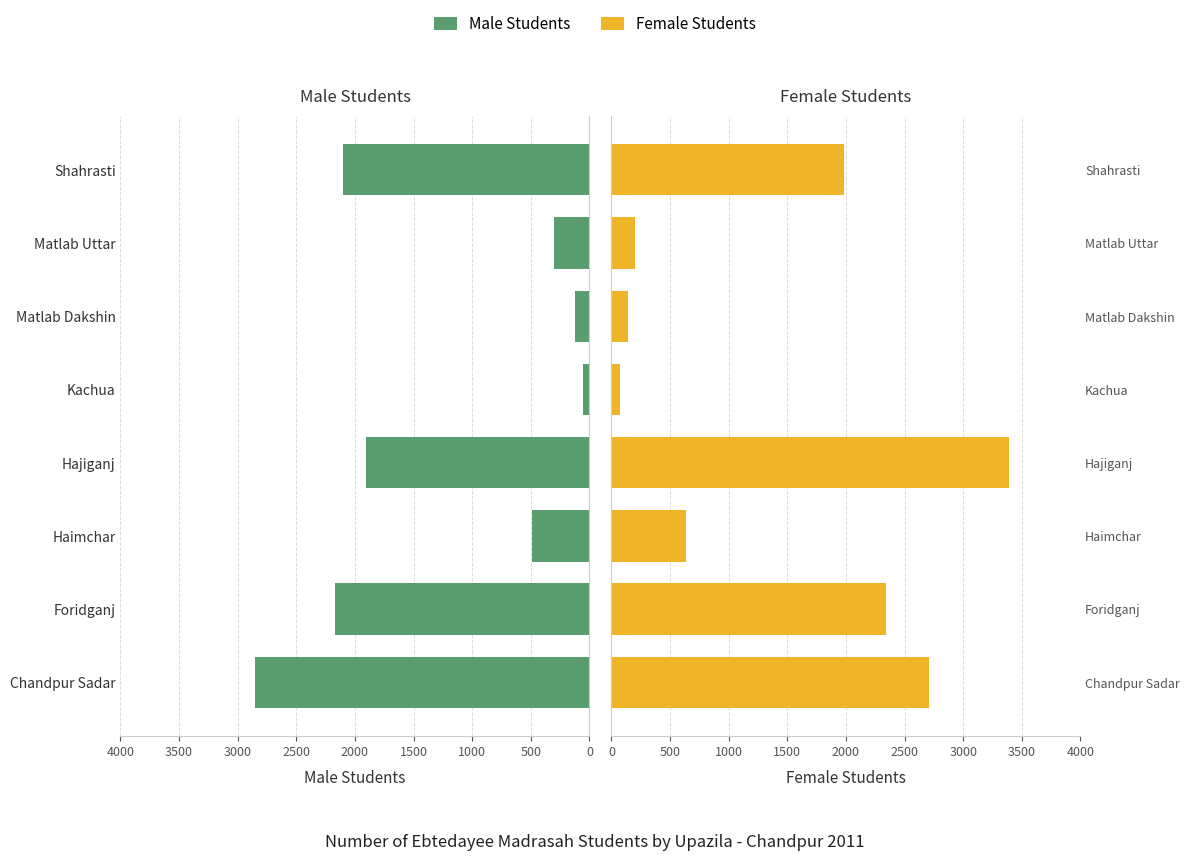

Reading right to left, extract all data points from this chart.

Male Students: 2098	300	120	51	1908	490	2171	2854
Female Students: 1987	200	140	70	3388	635	2343	2708